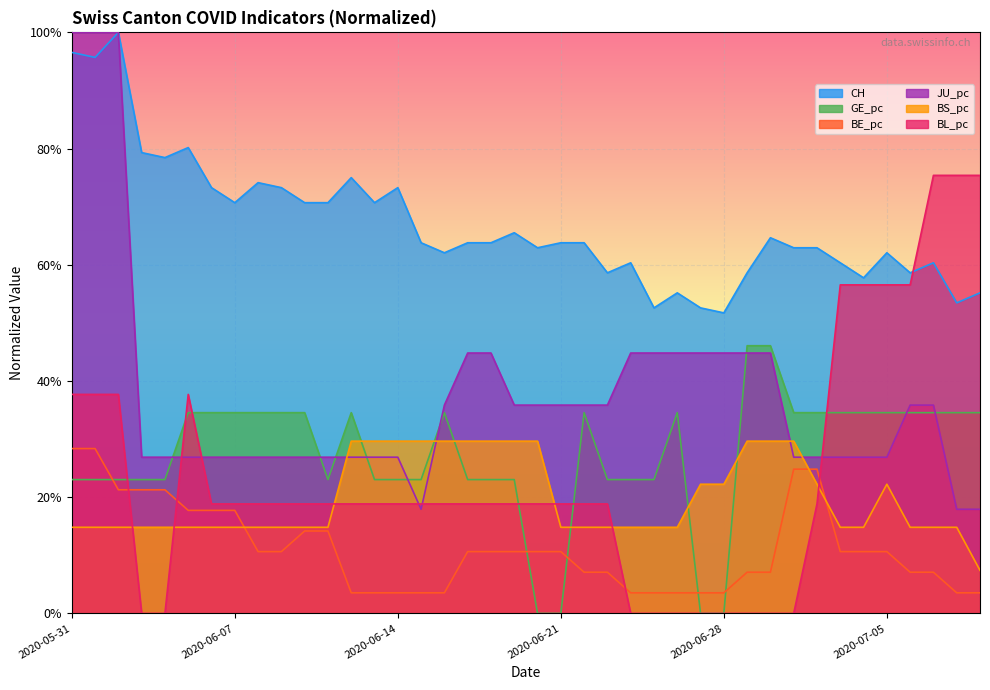

Reading left to right, transcribe all the data shown in this chart.

CH: 2020-05-31=1.0	2020-06-01=1.0	2020-06-02=1.0	2020-06-03=0.8	2020-06-04=0.8	2020-06-05=0.8	2020-06-06=0.7	2020-06-07=0.7	2020-06-08=0.7	2020-06-09=0.7	2020-06-10=0.7	2020-06-11=0.7	2020-06-12=0.8	2020-06-13=0.7	2020-06-14=0.7	2020-06-15=0.6	2020-06-16=0.6	2020-06-17=0.6	2020-06-18=0.6	2020-06-19=0.7	2020-06-20=0.6	2020-06-21=0.6	2020-06-22=0.6	2020-06-23=0.6	2020-06-24=0.6	2020-06-25=0.5	2020-06-26=0.6	2020-06-27=0.5	2020-06-28=0.5	2020-06-29=0.6	2020-06-30=0.6	2020-07-01=0.6	2020-07-02=0.6	2020-07-03=0.6	2020-07-04=0.6	2020-07-05=0.6	2020-07-06=0.6	2020-07-07=0.6	2020-07-08=0.5	2020-07-09=0.6
GE_pc: 2020-05-31=0.2	2020-06-01=0.2	2020-06-02=0.2	2020-06-03=0.2	2020-06-04=0.2	2020-06-05=0.3	2020-06-06=0.3	2020-06-07=0.3	2020-06-08=0.3	2020-06-09=0.3	2020-06-10=0.3	2020-06-11=0.2	2020-06-12=0.3	2020-06-13=0.2	2020-06-14=0.2	2020-06-15=0.2	2020-06-16=0.3	2020-06-17=0.2	2020-06-18=0.2	2020-06-19=0.2	2020-06-20=0.0	2020-06-21=0.0	2020-06-22=0.3	2020-06-23=0.2	2020-06-24=0.2	2020-06-25=0.2	2020-06-26=0.3	2020-06-27=0.0	2020-06-28=0.0	2020-06-29=0.5	2020-06-30=0.5	2020-07-01=0.3	2020-07-02=0.3	2020-07-03=0.3	2020-07-04=0.3	2020-07-05=0.3	2020-07-06=0.3	2020-07-07=0.3	2020-07-08=0.3	2020-07-09=0.3
BE_pc: 2020-05-31=0.3	2020-06-01=0.3	2020-06-02=0.2	2020-06-03=0.2	2020-06-04=0.2	2020-06-05=0.2	2020-06-06=0.2	2020-06-07=0.2	2020-06-08=0.1	2020-06-09=0.1	2020-06-10=0.1	2020-06-11=0.1	2020-06-12=0.0	2020-06-13=0.0	2020-06-14=0.0	2020-06-15=0.0	2020-06-16=0.0	2020-06-17=0.1	2020-06-18=0.1	2020-06-19=0.1	2020-06-20=0.1	2020-06-21=0.1	2020-06-22=0.1	2020-06-23=0.1	2020-06-24=0.0	2020-06-25=0.0	2020-06-26=0.0	2020-06-27=0.0	2020-06-28=0.0	2020-06-29=0.1	2020-06-30=0.1	2020-07-01=0.2	2020-07-02=0.2	2020-07-03=0.1	2020-07-04=0.1	2020-07-05=0.1	2020-07-06=0.1	2020-07-07=0.1	2020-07-08=0.0	2020-07-09=0.0
JU_pc: 2020-05-31=1.0	2020-06-01=1.0	2020-06-02=1.0	2020-06-03=0.3	2020-06-04=0.3	2020-06-05=0.3	2020-06-06=0.3	2020-06-07=0.3	2020-06-08=0.3	2020-06-09=0.3	2020-06-10=0.3	2020-06-11=0.3	2020-06-12=0.3	2020-06-13=0.3	2020-06-14=0.3	2020-06-15=0.2	2020-06-16=0.4	2020-06-17=0.4	2020-06-18=0.4	2020-06-19=0.4	2020-06-20=0.4	2020-06-21=0.4	2020-06-22=0.4	2020-06-23=0.4	2020-06-24=0.4	2020-06-25=0.4	2020-06-26=0.4	2020-06-27=0.4	2020-06-28=0.4	2020-06-29=0.4	2020-06-30=0.4	2020-07-01=0.3	2020-07-02=0.3	2020-07-03=0.3	2020-07-04=0.3	2020-07-05=0.3	2020-07-06=0.4	2020-07-07=0.4	2020-07-08=0.2	2020-07-09=0.2
BS_pc: 2020-05-31=0.1	2020-06-01=0.1	2020-06-02=0.1	2020-06-03=0.1	2020-06-04=0.1	2020-06-05=0.1	2020-06-06=0.1	2020-06-07=0.1	2020-06-08=0.1	2020-06-09=0.1	2020-06-10=0.1	2020-06-11=0.1	2020-06-12=0.3	2020-06-13=0.3	2020-06-14=0.3	2020-06-15=0.3	2020-06-16=0.3	2020-06-17=0.3	2020-06-18=0.3	2020-06-19=0.3	2020-06-20=0.3	2020-06-21=0.1	2020-06-22=0.1	2020-06-23=0.1	2020-06-24=0.1	2020-06-25=0.1	2020-06-26=0.1	2020-06-27=0.2	2020-06-28=0.2	2020-06-29=0.3	2020-06-30=0.3	2020-07-01=0.3	2020-07-02=0.2	2020-07-03=0.1	2020-07-04=0.1	2020-07-05=0.2	2020-07-06=0.1	2020-07-07=0.1	2020-07-08=0.1	2020-07-09=0.1
BL_pc: 2020-05-31=0.4	2020-06-01=0.4	2020-06-02=0.4	2020-06-03=0.0	2020-06-04=0.0	2020-06-05=0.4	2020-06-06=0.2	2020-06-07=0.2	2020-06-08=0.2	2020-06-09=0.2	2020-06-10=0.2	2020-06-11=0.2	2020-06-12=0.2	2020-06-13=0.2	2020-06-14=0.2	2020-06-15=0.2	2020-06-16=0.2	2020-06-17=0.2	2020-06-18=0.2	2020-06-19=0.2	2020-06-20=0.2	2020-06-21=0.2	2020-06-22=0.2	2020-06-23=0.2	2020-06-24=0.0	2020-06-25=0.0	2020-06-26=0.0	2020-06-27=0.0	2020-06-28=0.0	2020-06-29=0.0	2020-06-30=0.0	2020-07-01=0.0	2020-07-02=0.2	2020-07-03=0.6	2020-07-04=0.6	2020-07-05=0.6	2020-07-06=0.6	2020-07-07=0.8	2020-07-08=0.8	2020-07-09=0.8